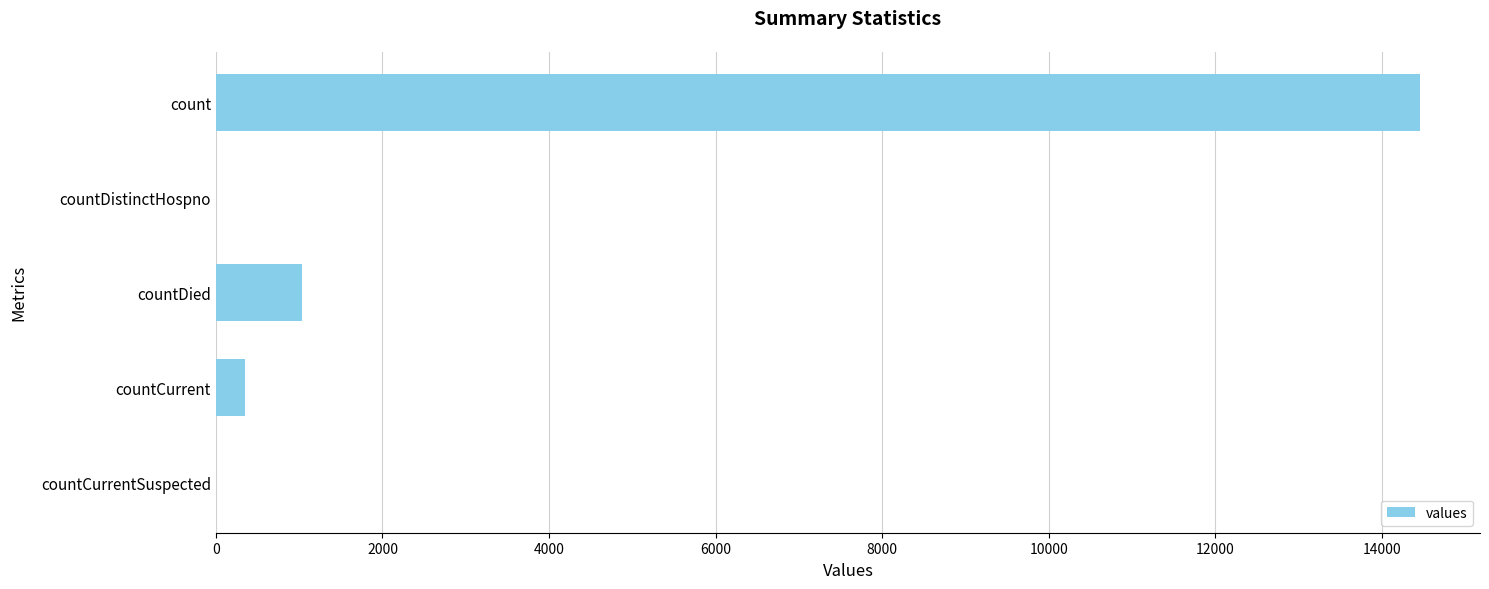

Reading top to bottom, transcribe all the data shown in this chart.

count=14453	countDistinctHospno=0	countDied=1031	countCurrent=344	countCurrentSuspected=0